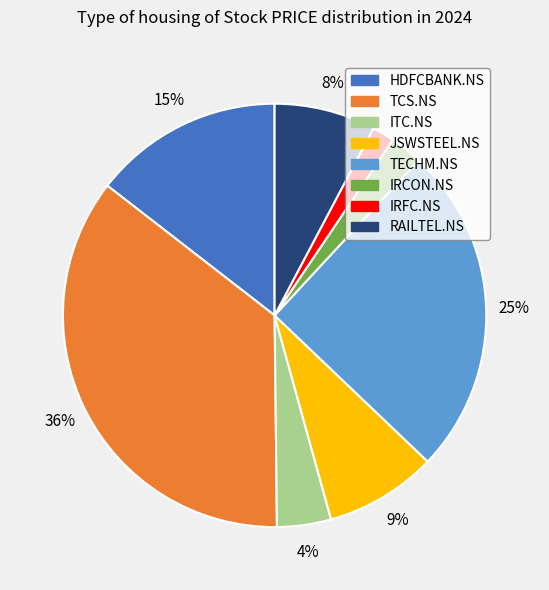

Which category has the biggest portion of the pie?

TCS.NS